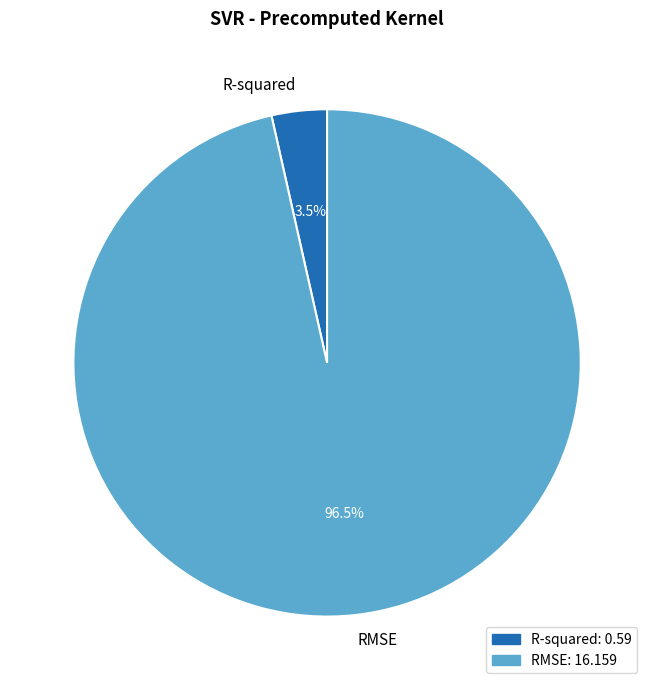

What percentage is NOT represented by R-squared?

96.5%